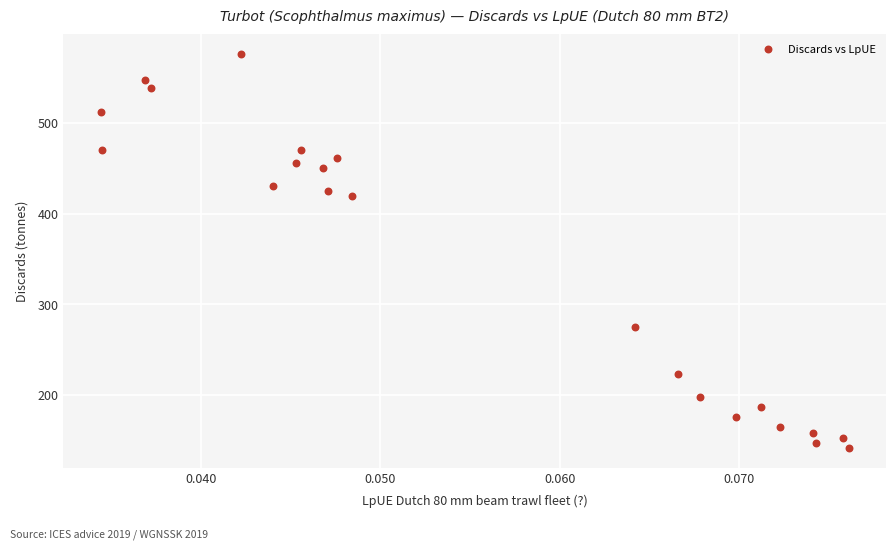

What is the range of Y values (max minus min)?

435